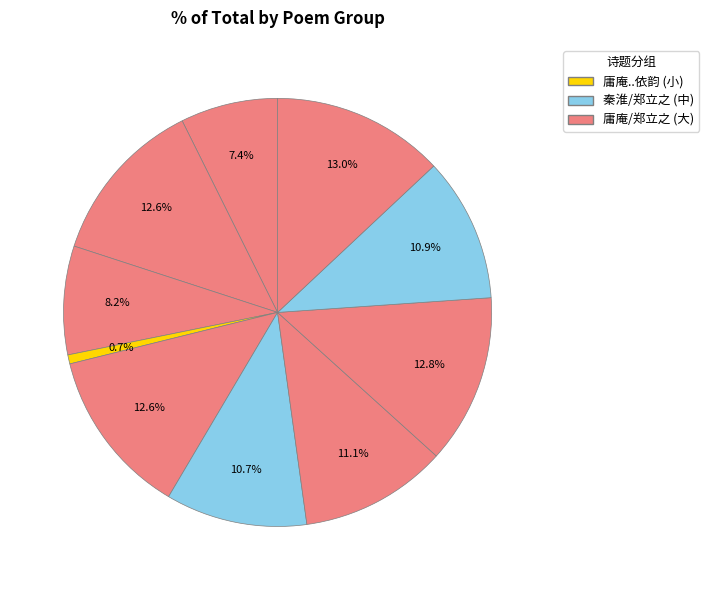

Count the number of slices in the pie.

10